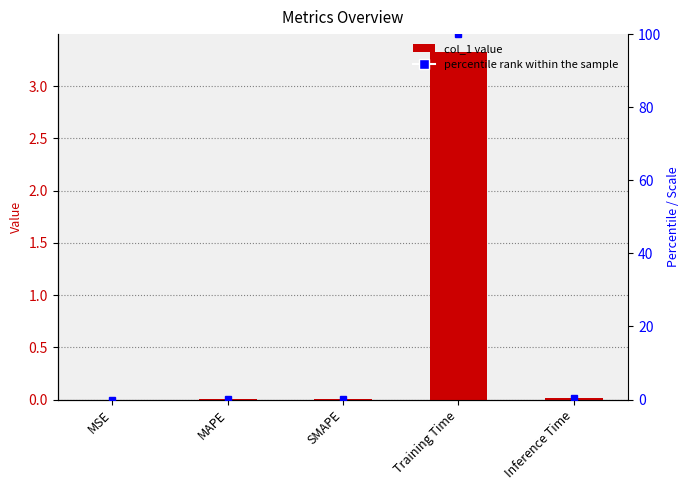

Reading left to right, extract all data points from this chart.

col_1: 0.0	0.0	0.0	3.3	0.0
percentile rank within the sample: 0.0	0.1	0.1	100.0	0.5